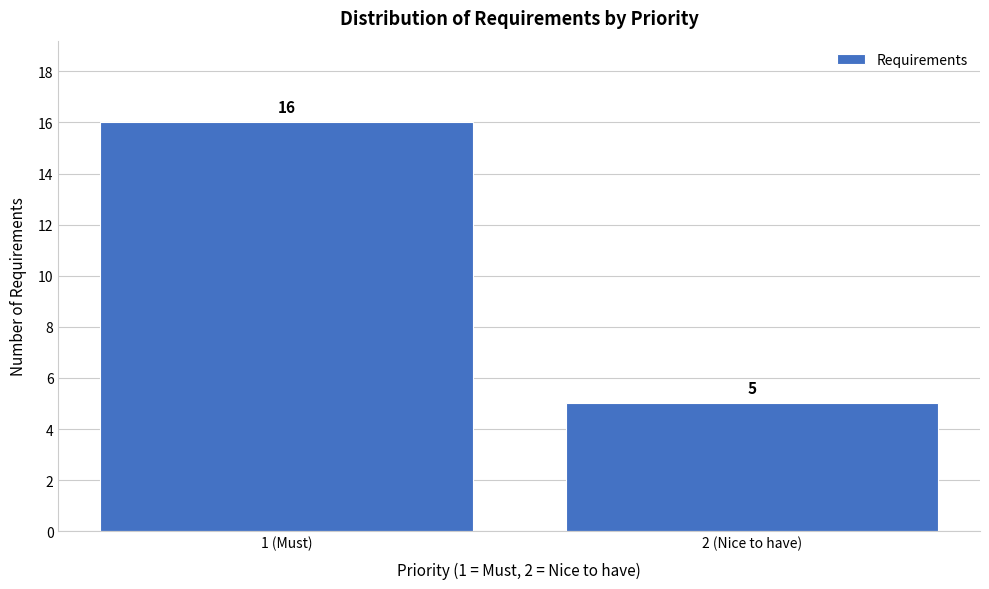

Reading left to right, extract all data points from this chart.

1 (Must)=16	2 (Nice to have)=5